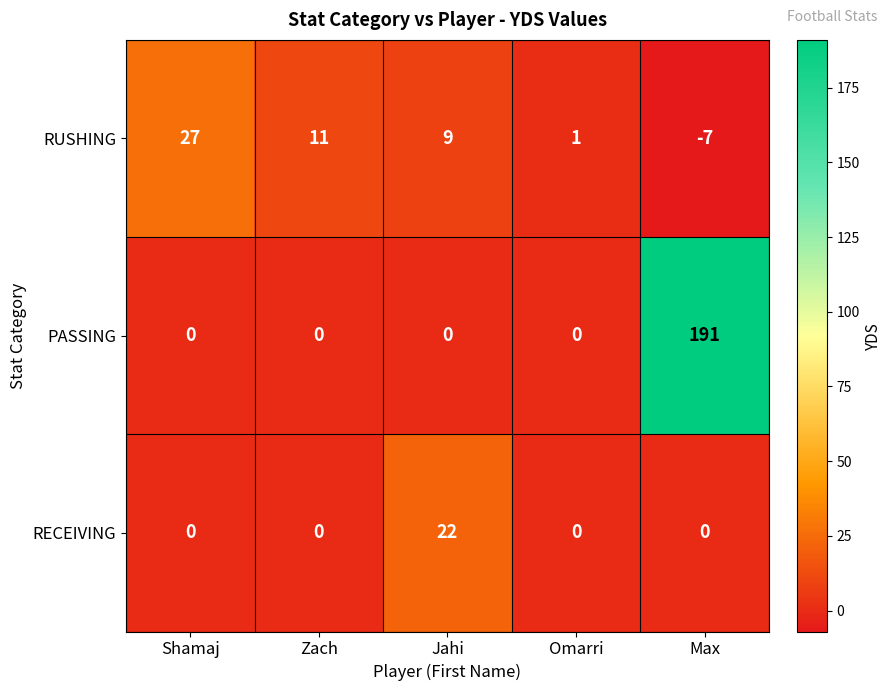

The PASSING series shows -90 at Shamaj. True or false?

False